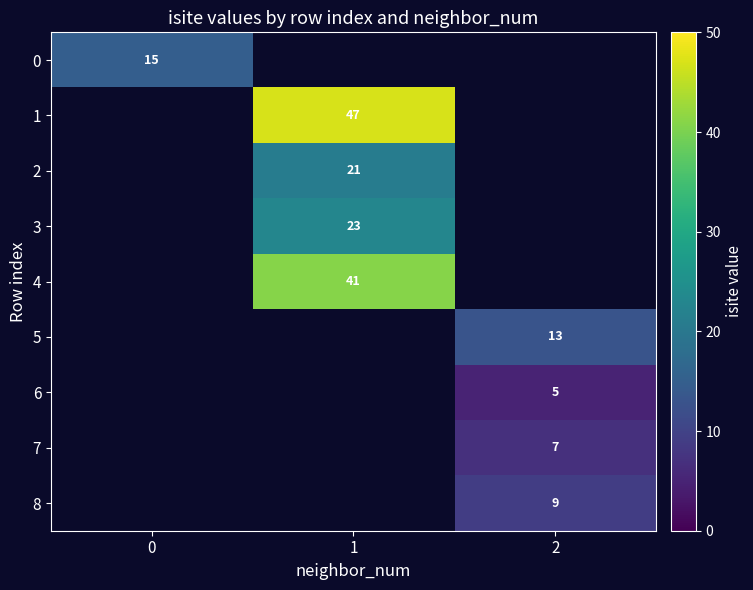

The 4 series shows 41 at 1. True or false?

True